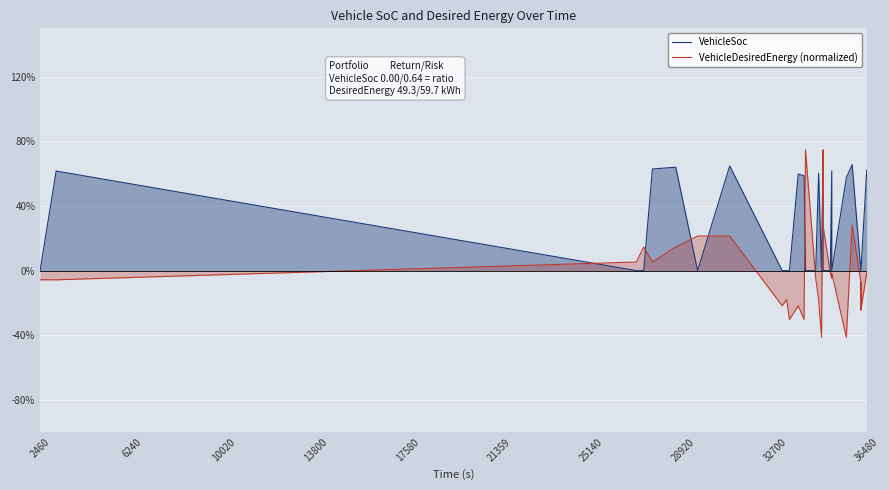

Rank the series by their average value, from highest to lowest.

VehicleSoc, VehicleDesiredEnergy (normalized)